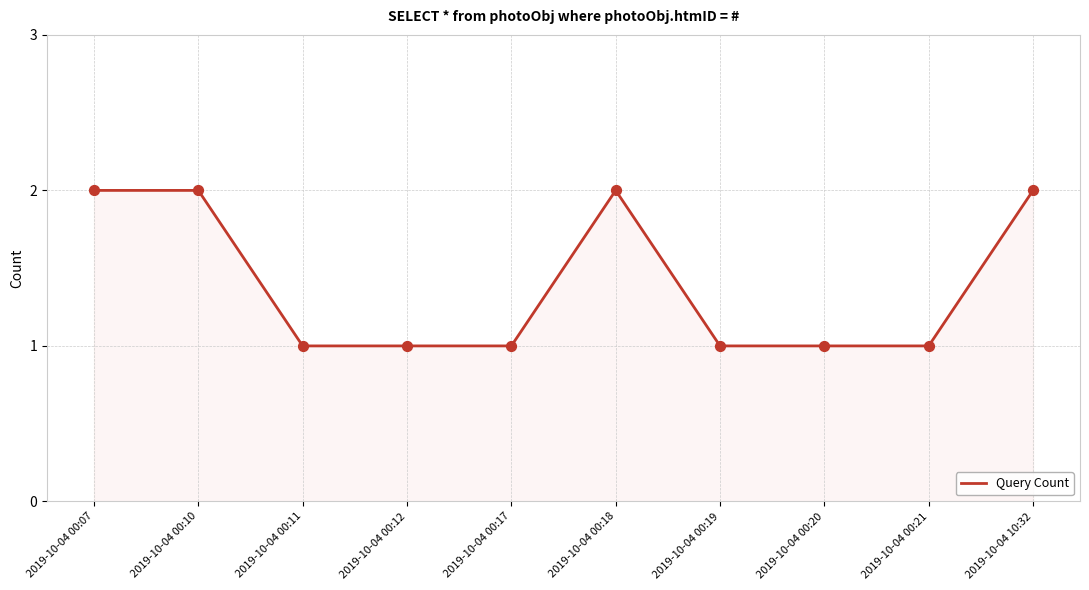

What is the change in value from 2019-10-04 00:12 to 2019-10-04 10:32?

+1